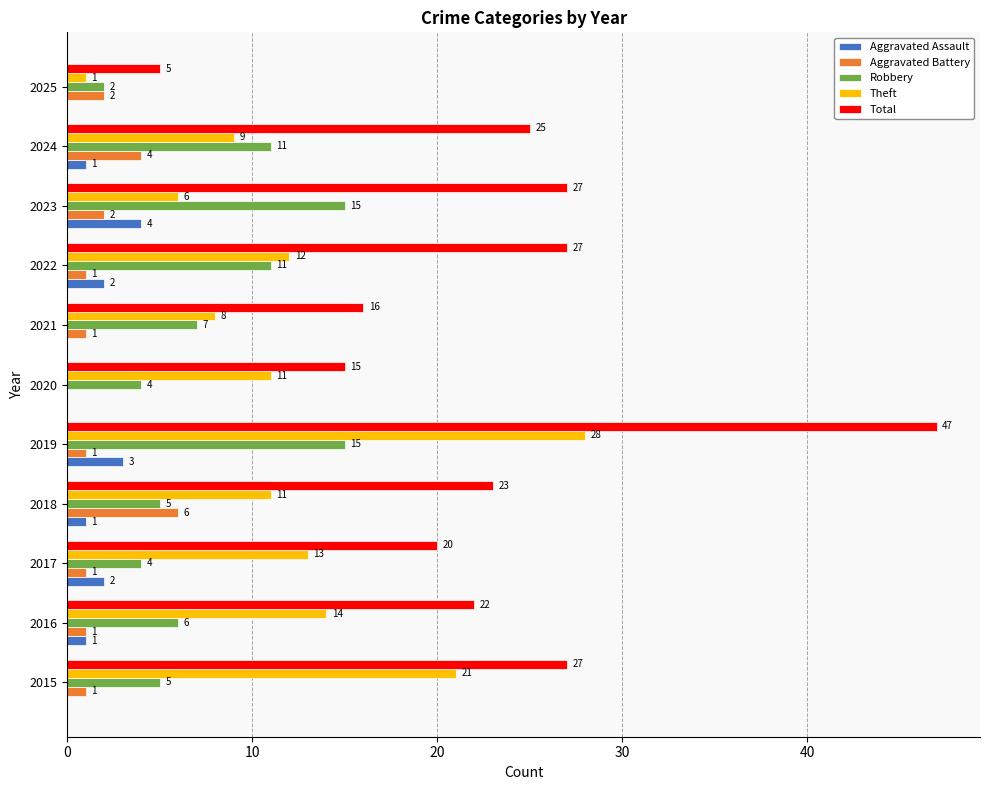

Between 2023 and 2025, which series saw the biggest shift?

Total